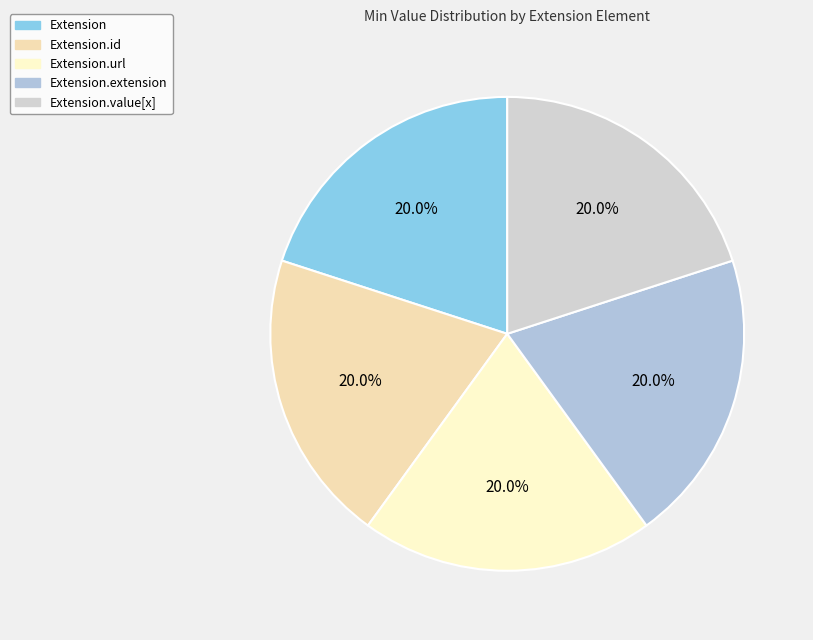

How much of the chart is everything except Extension?

80.0%